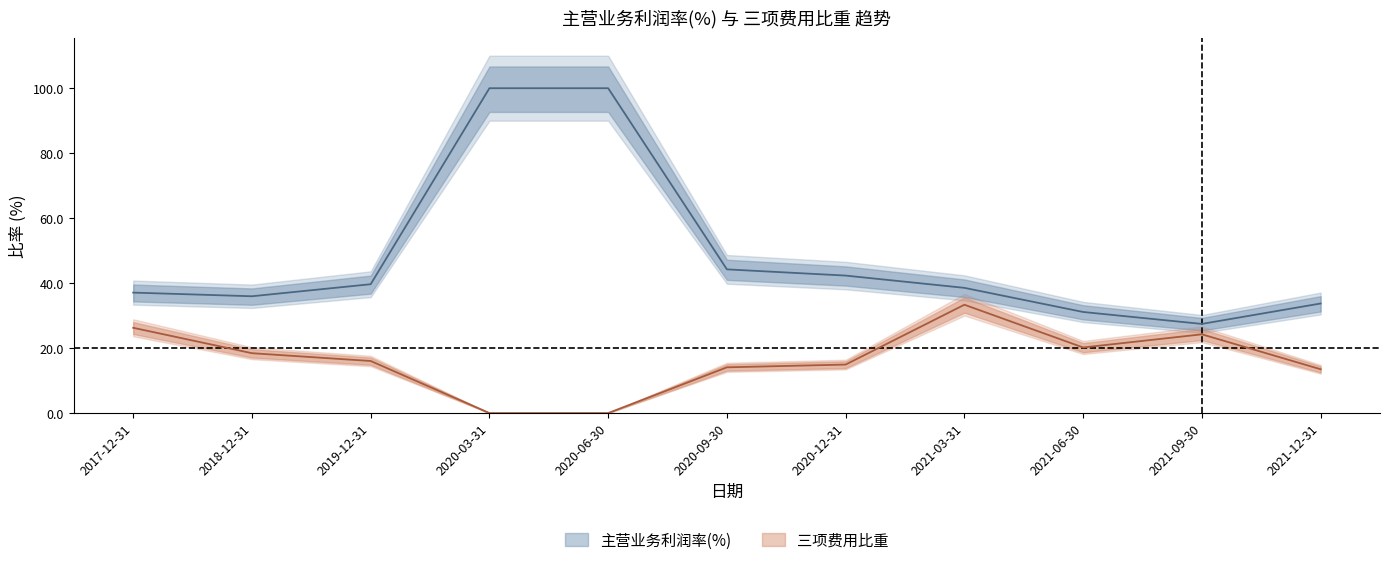

What is the difference between the second highest and second lowest values in the 三项费用比重 series?

26.3